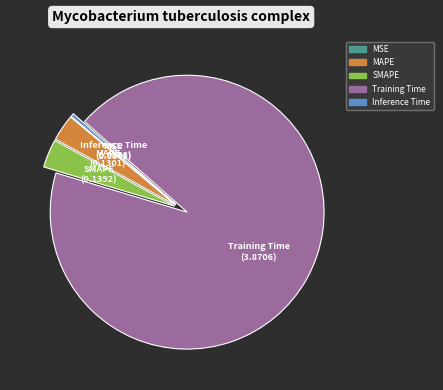

Which category has the biggest portion of the pie?

Training Time